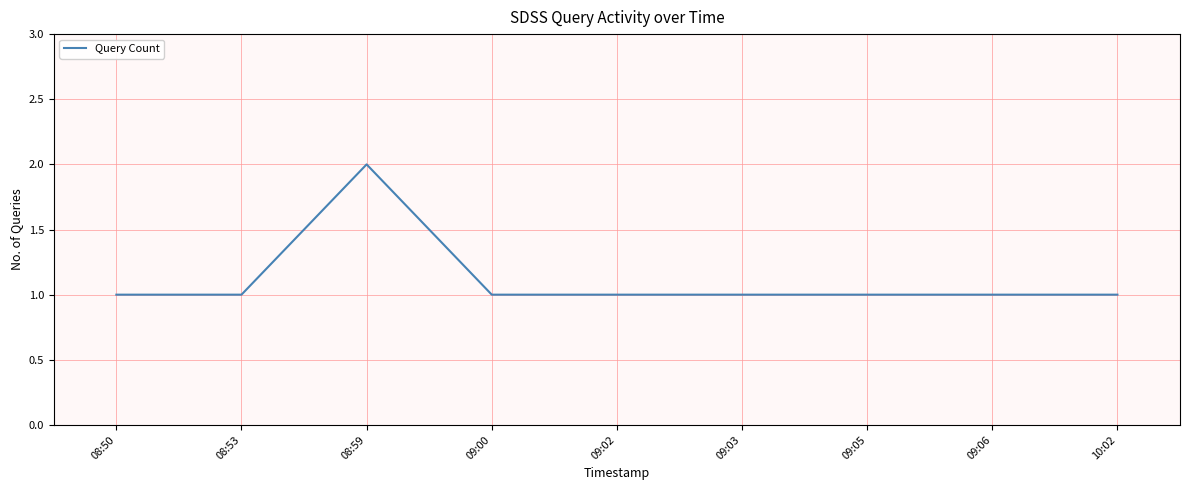

True or false: the data shows 1 at 10:02.

True